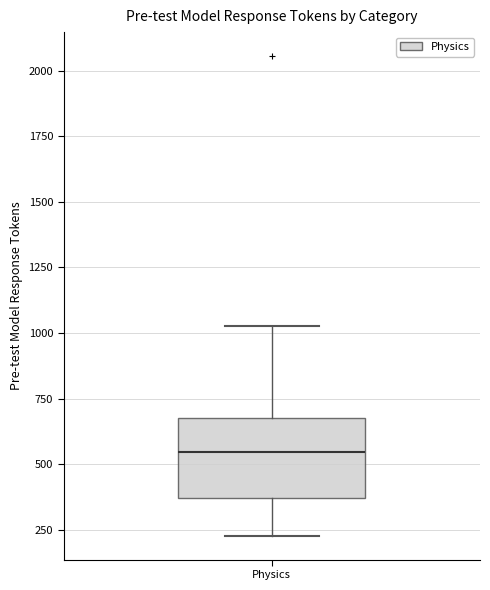

Where does the upper whisker of the box for Physics end on the y-axis? The values are not printed on the chart, so give them approximately, as read against the axis.

1050